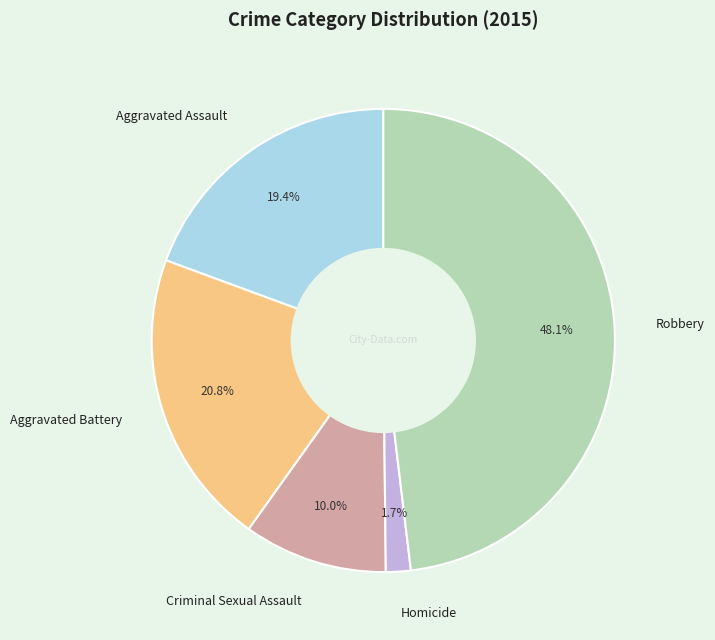

Is there any slice that represents more than half of the pie?

No